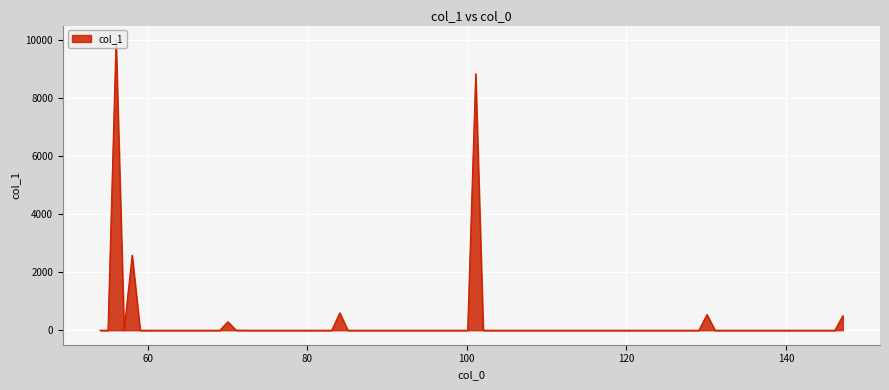

What is the maximum value shown in the chart?

10000.0